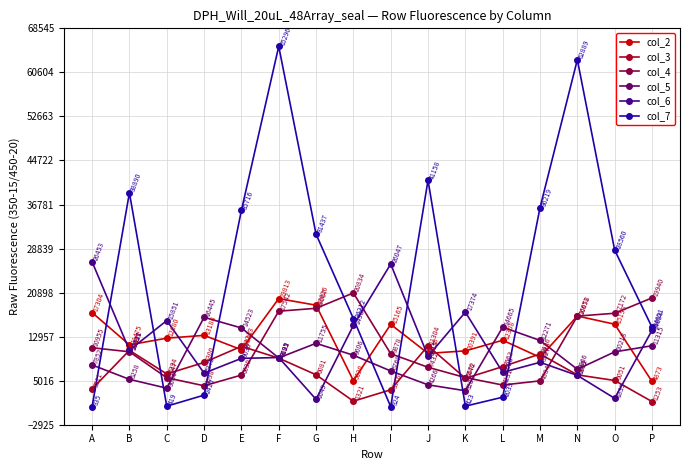

True or false: col_7 and col_2 intersect in this chart.

True